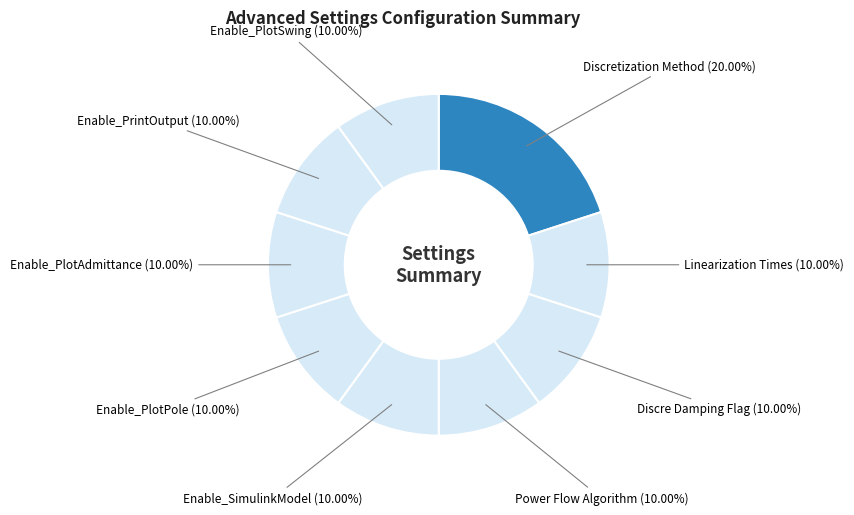

To the nearest percent, what is the average slice percentage?

11%